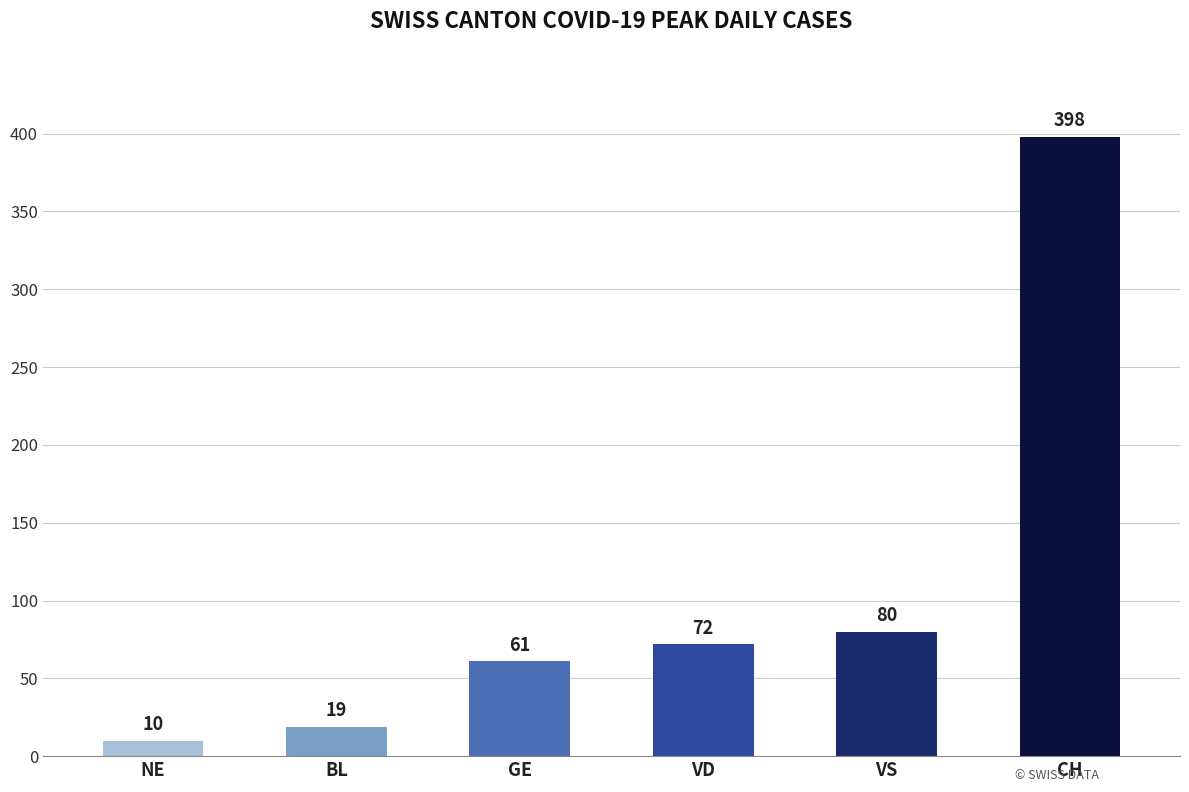

What is the sum of all values?

640